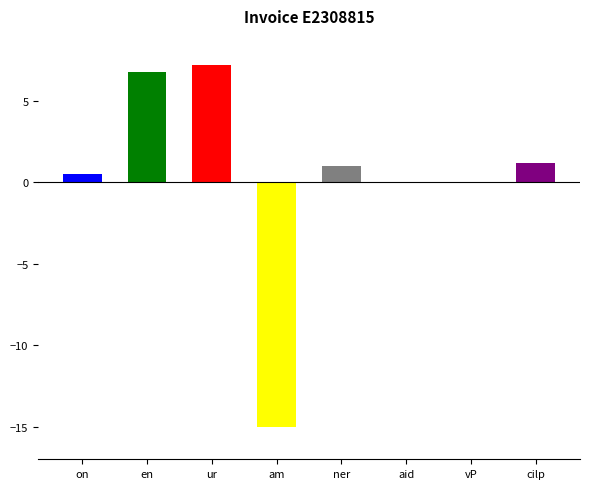

Which category has the highest value across all series?

ur